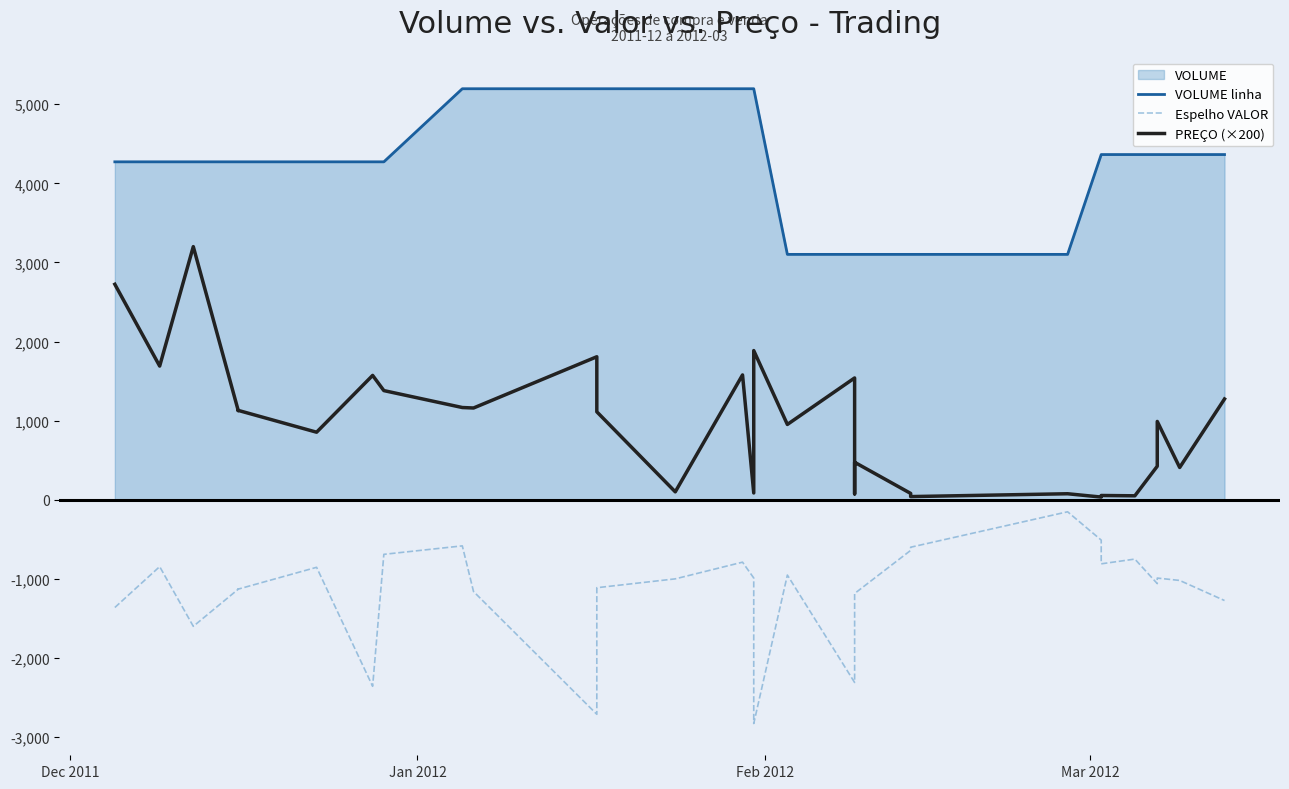

True or false: VOLUME linha and Espelho VALOR intersect in this chart.

False